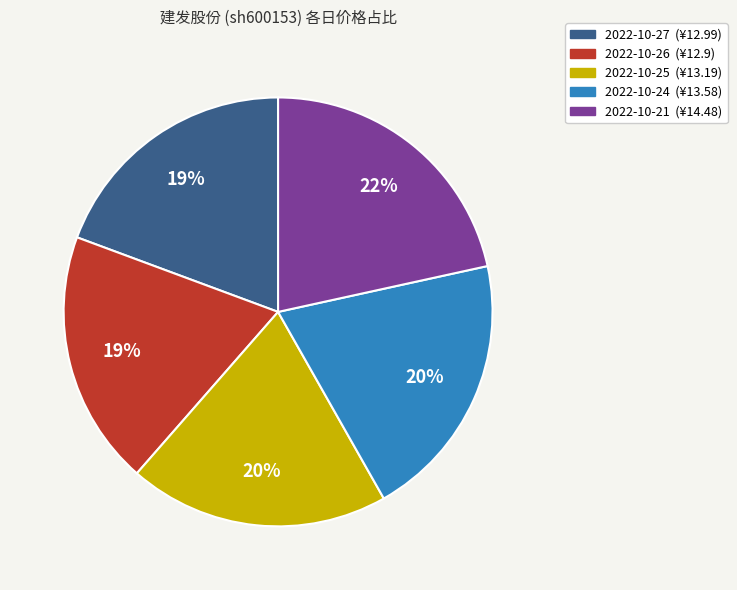

Does any single category account for the majority?

No